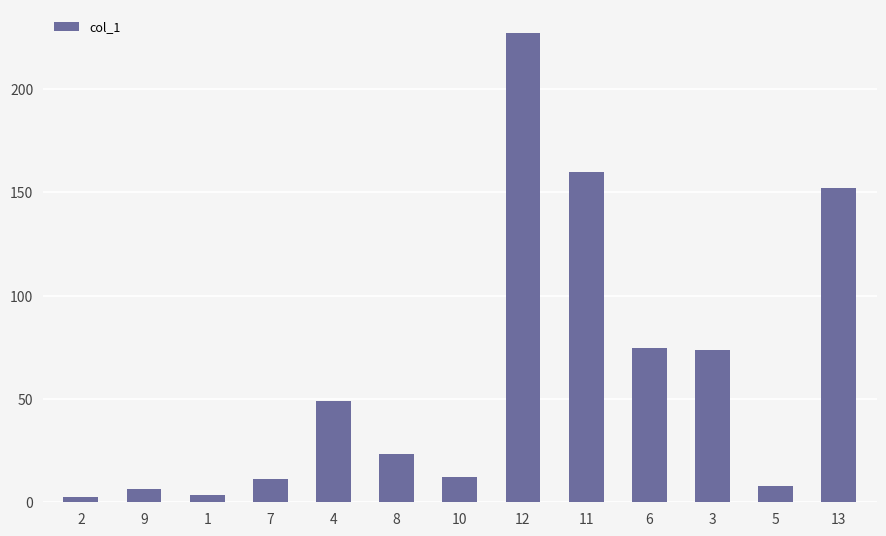

What is the value of the 12th bar from the left?

7.9